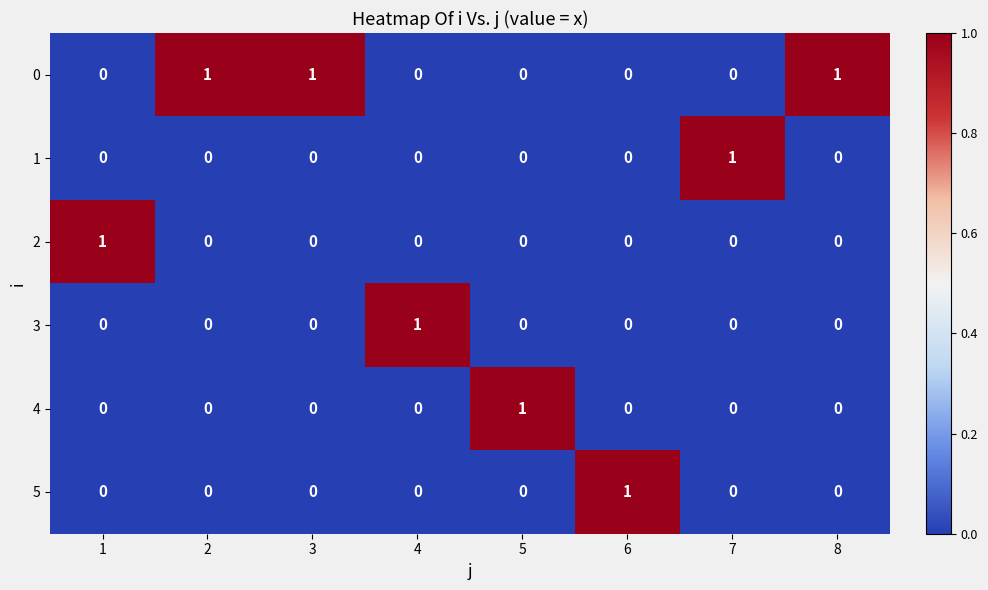

Count the 3 values in the range 0 to 1.

8